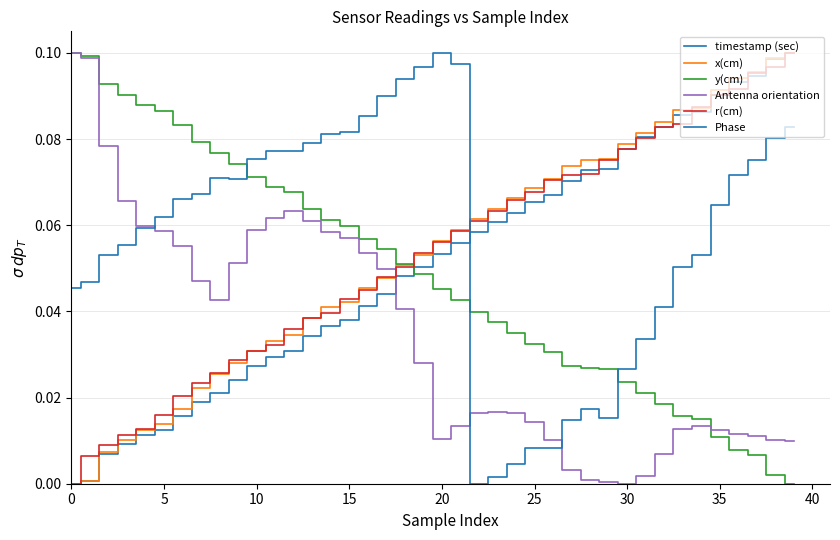

Does the chart have visible grid lines?

Yes